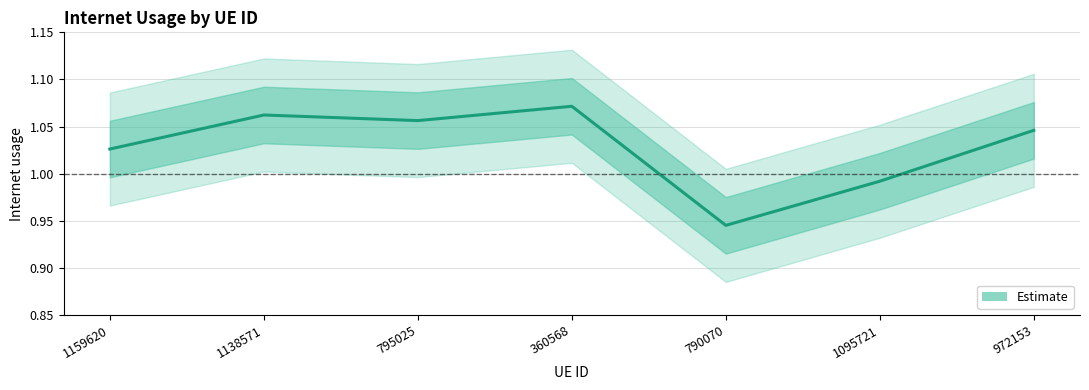

List the labels in order of value, largest first.

360568, 1138571, 795025, 972153, 1159620, 1095721, 790070